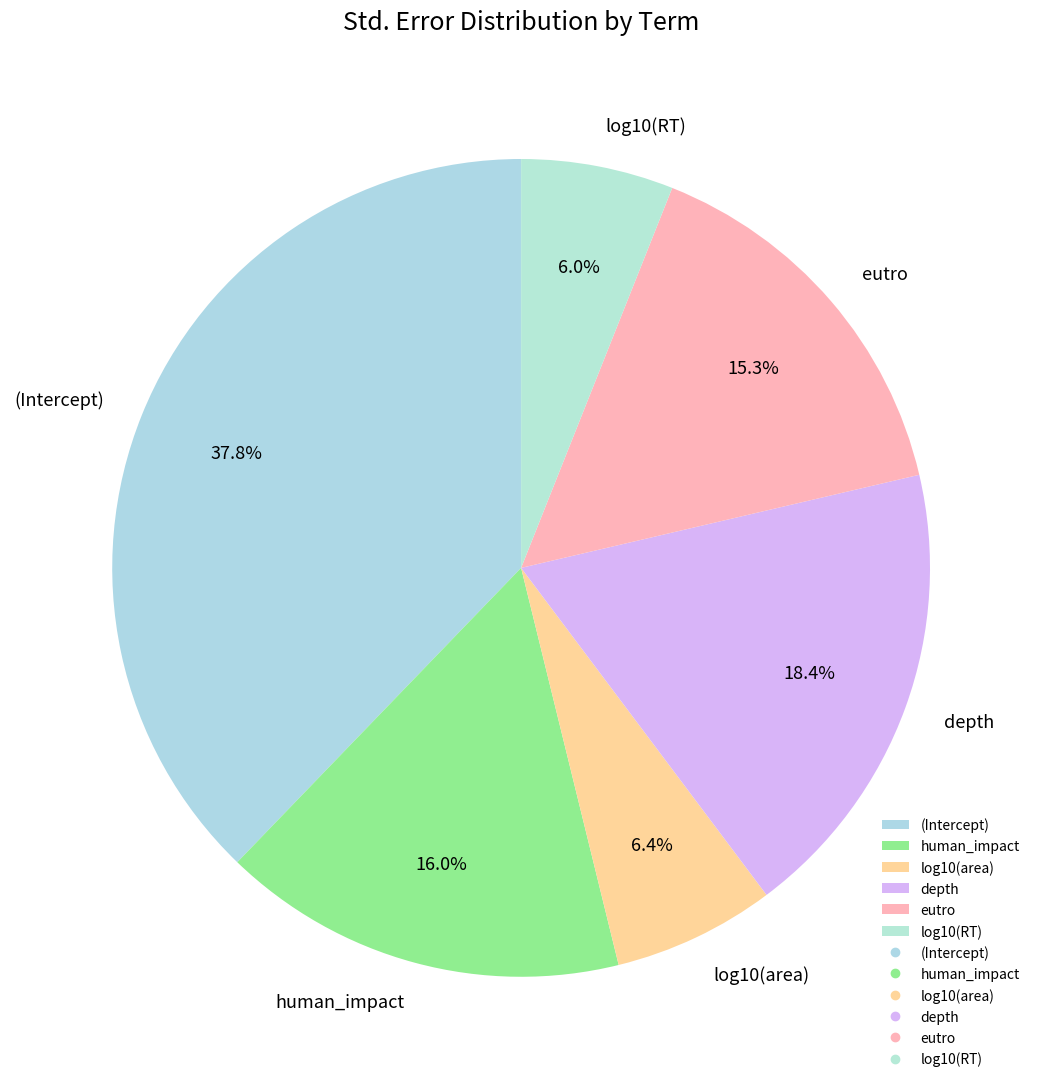

To the nearest percent, what is the difference between the largest and smallest slice percentages?

32%